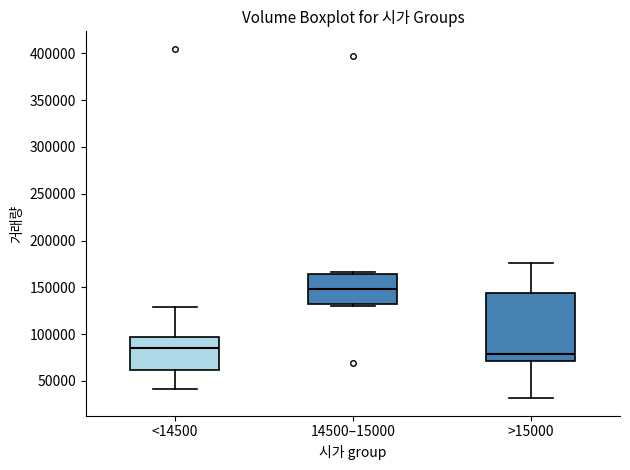

Comparing the boxes themselves (not the whiskers), which one is the tallest?

>15000